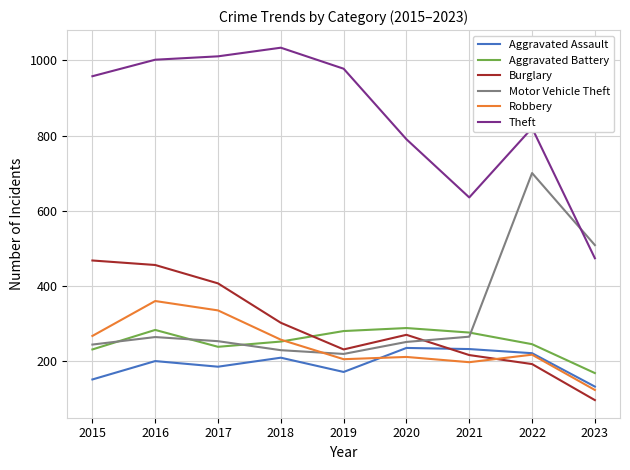

List the series in order of their peak value, lowest first.

Aggravated Assault, Aggravated Battery, Robbery, Burglary, Motor Vehicle Theft, Theft